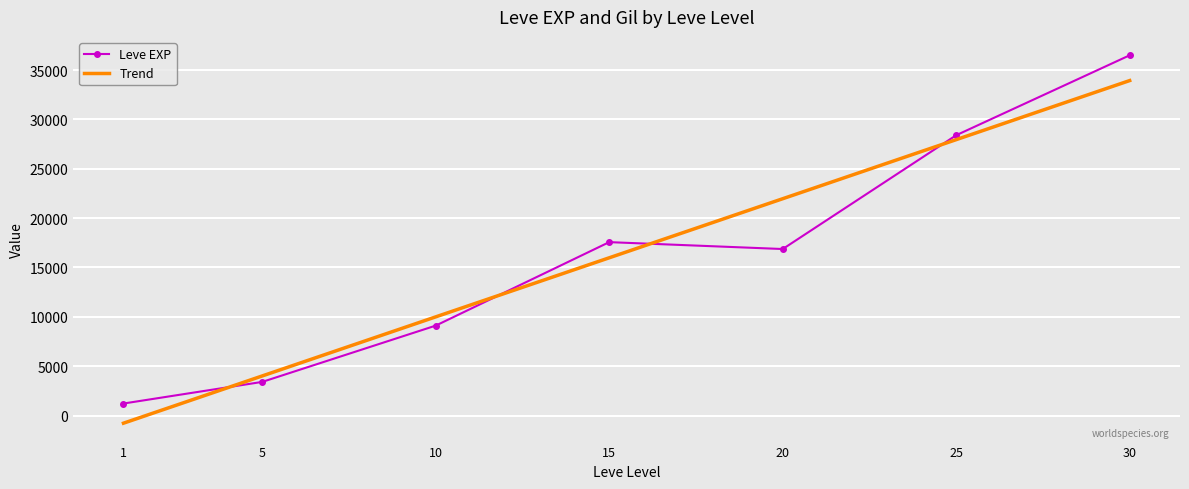

True or false: Leve EXP has more than 1 points higher than both neighbors.

False